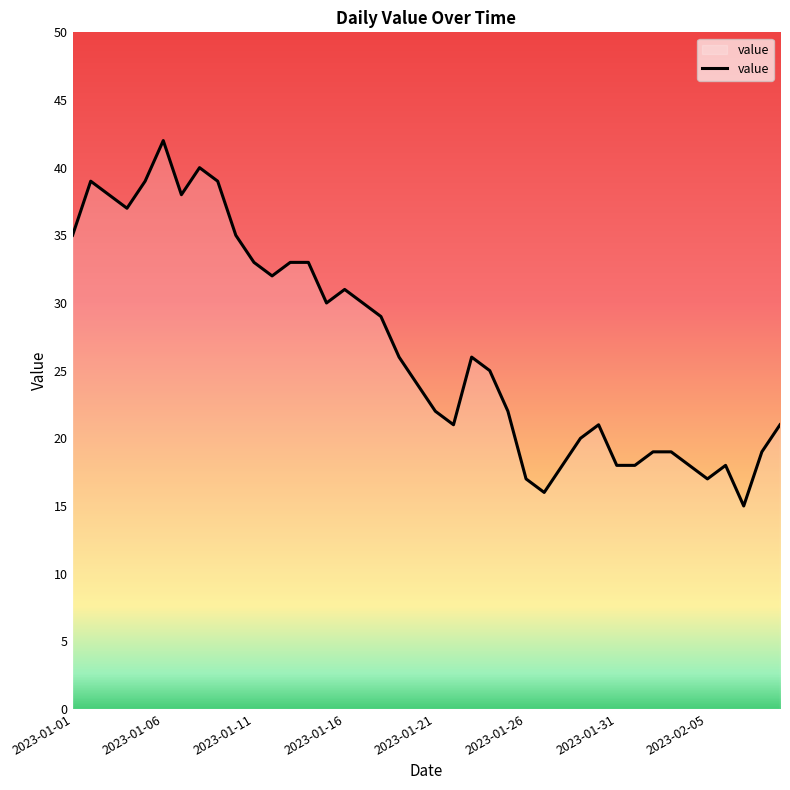

What is the greatest value displayed?

42